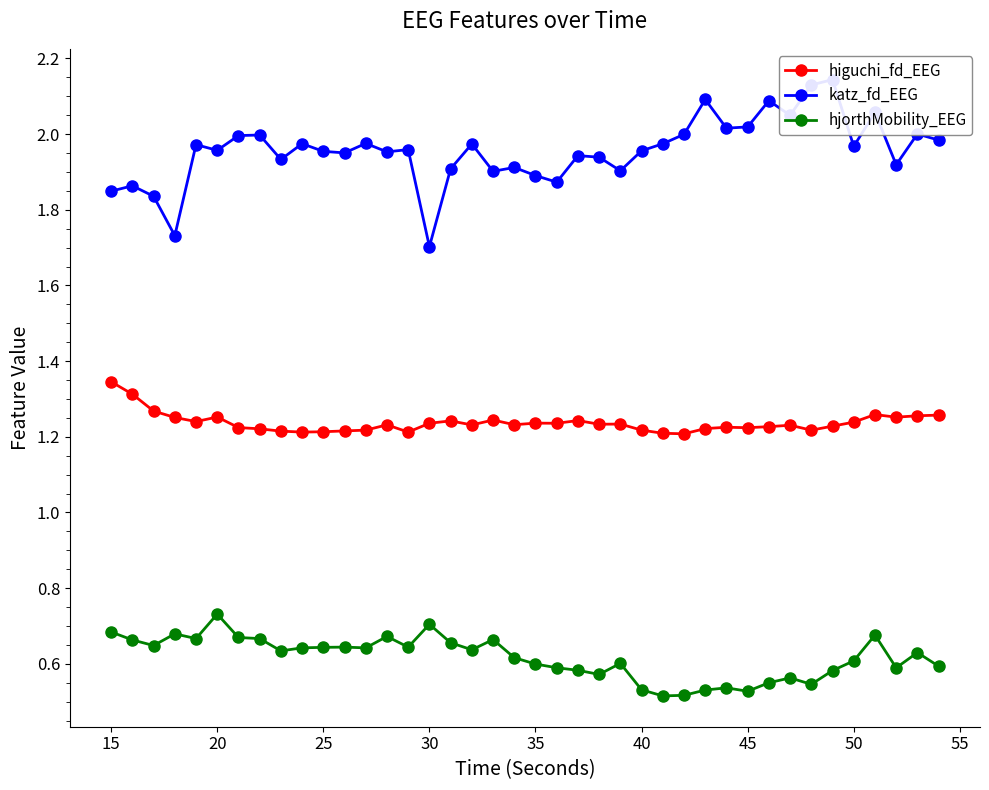

How many hjorthMobility_EEG values are between 0 and 1?

40